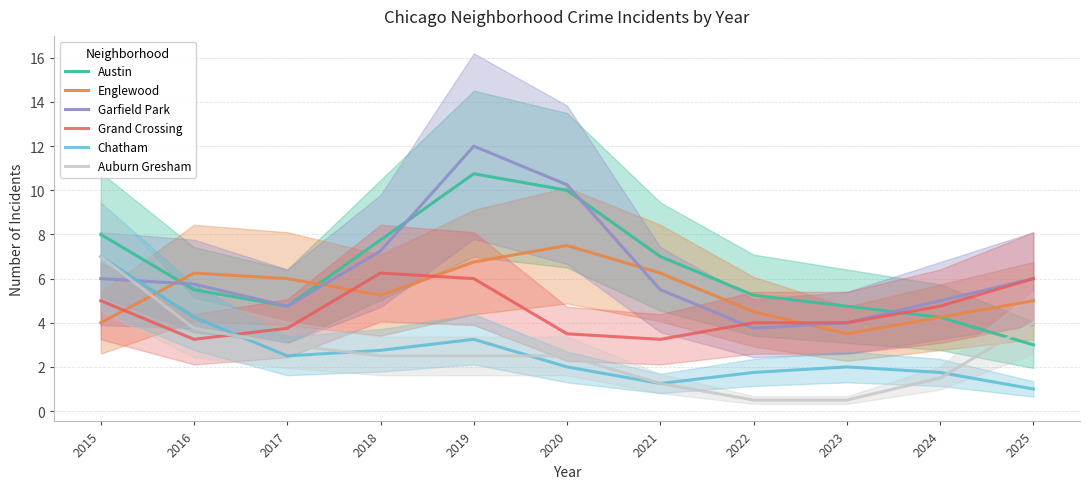

The Garfield Park series shows 1.5 at 2024. True or false?

False